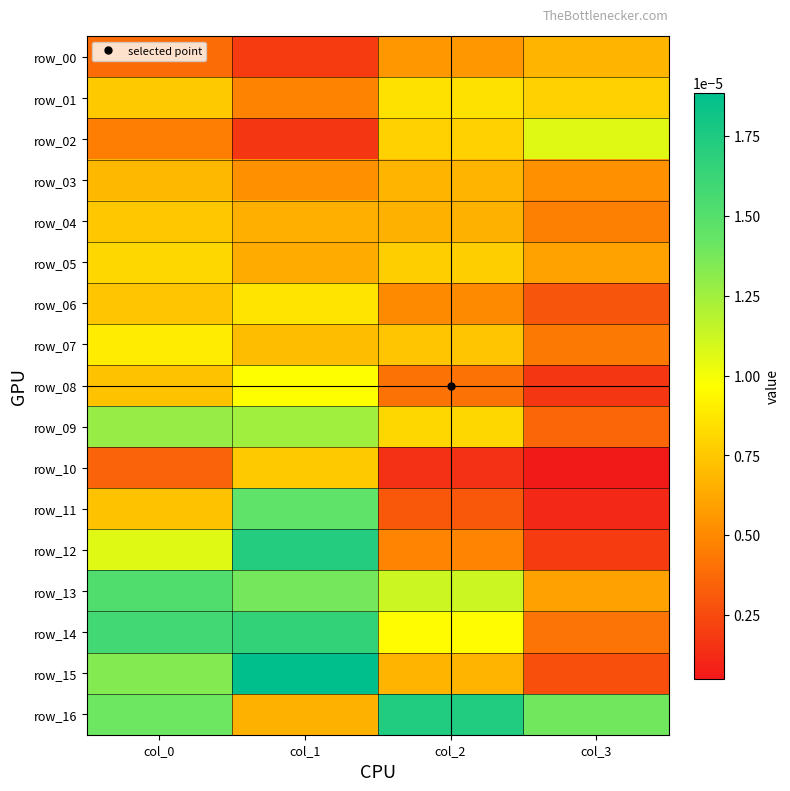

Between col_1 and col_2, which is larger?

col_2